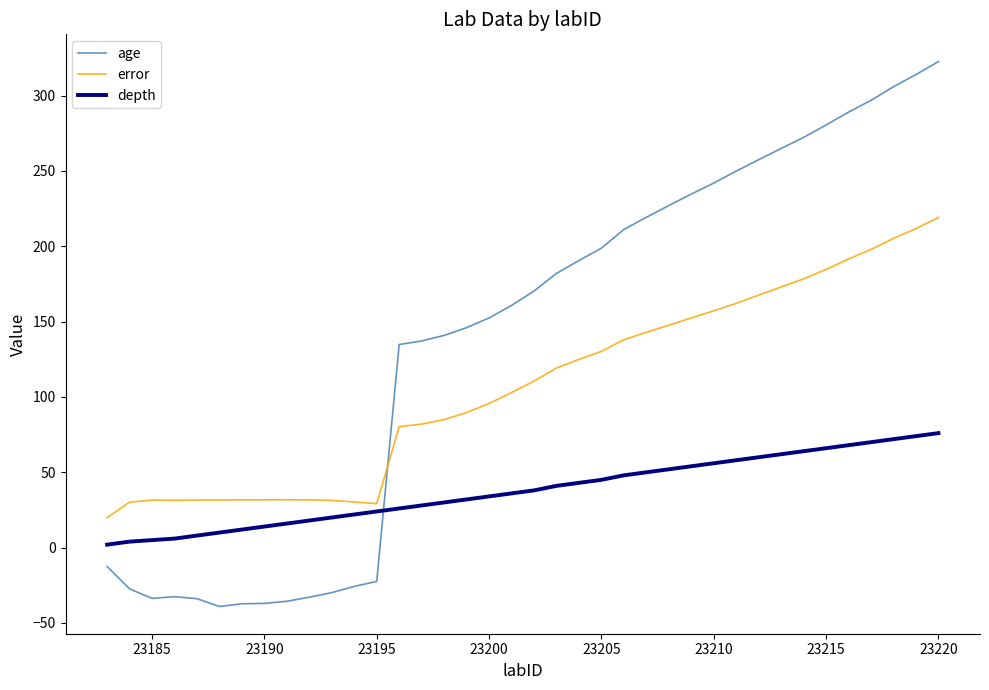

What is the highest value of the error series?

219.1